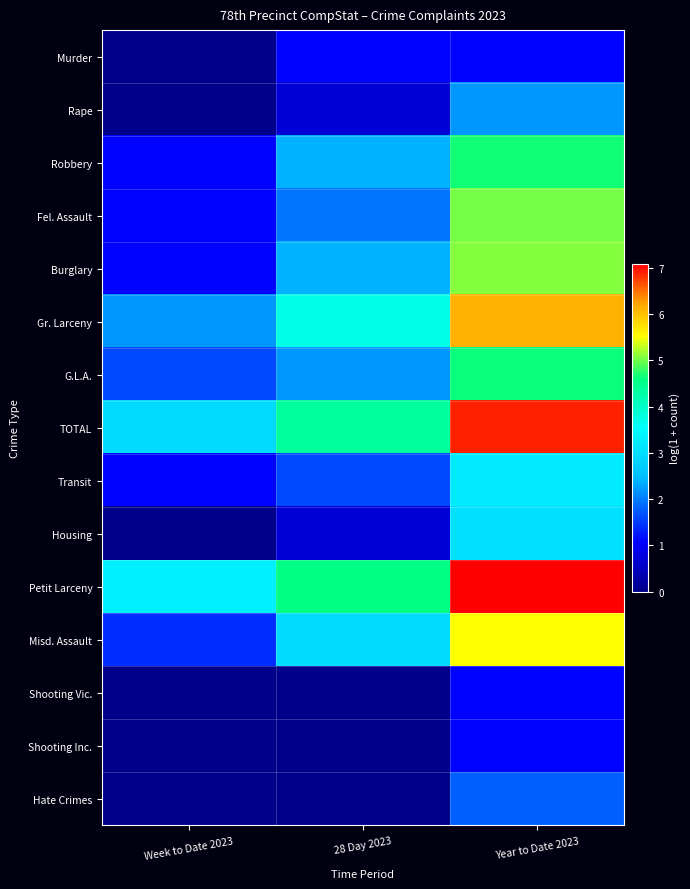

How many series are shown in this chart?

15